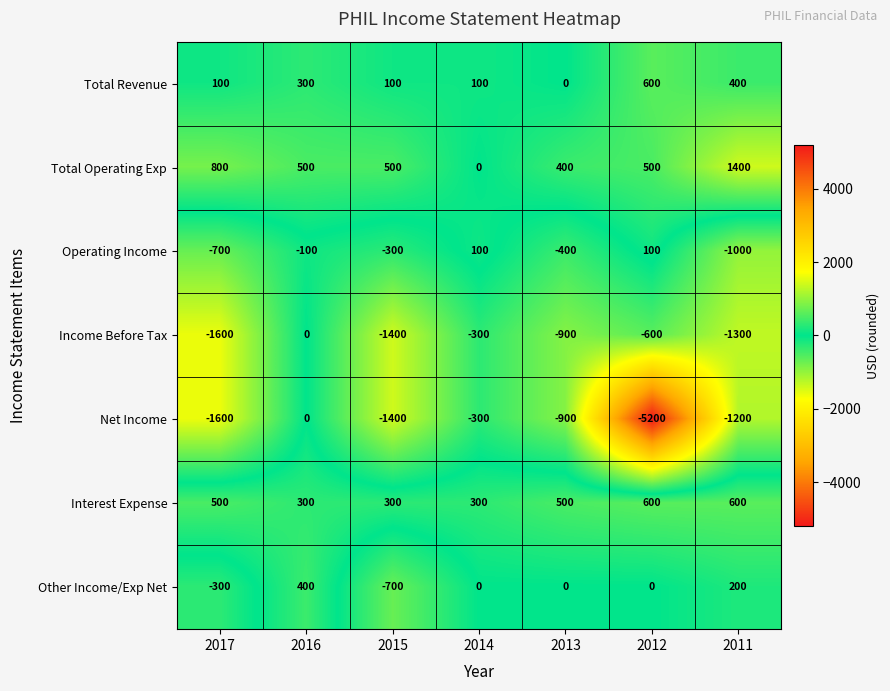

Count the number of data series in this chart.

7